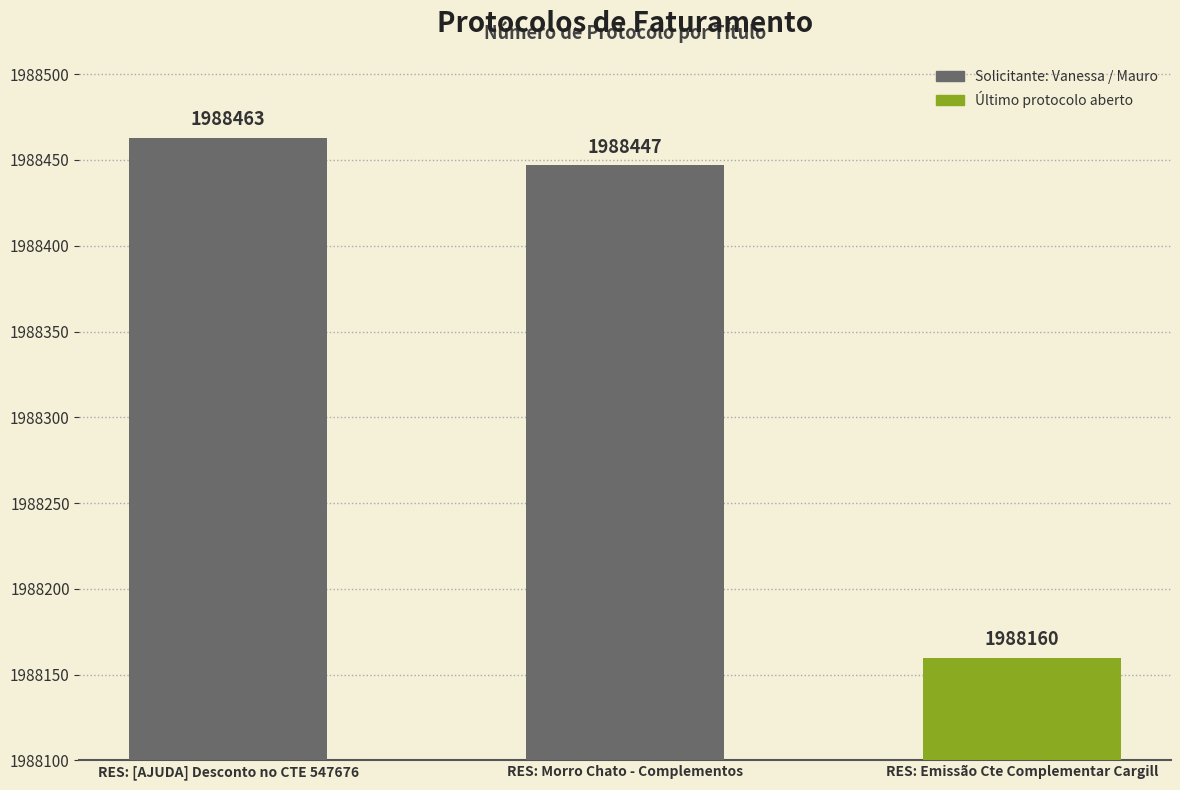

What is the maximum value shown in the chart?

1988463